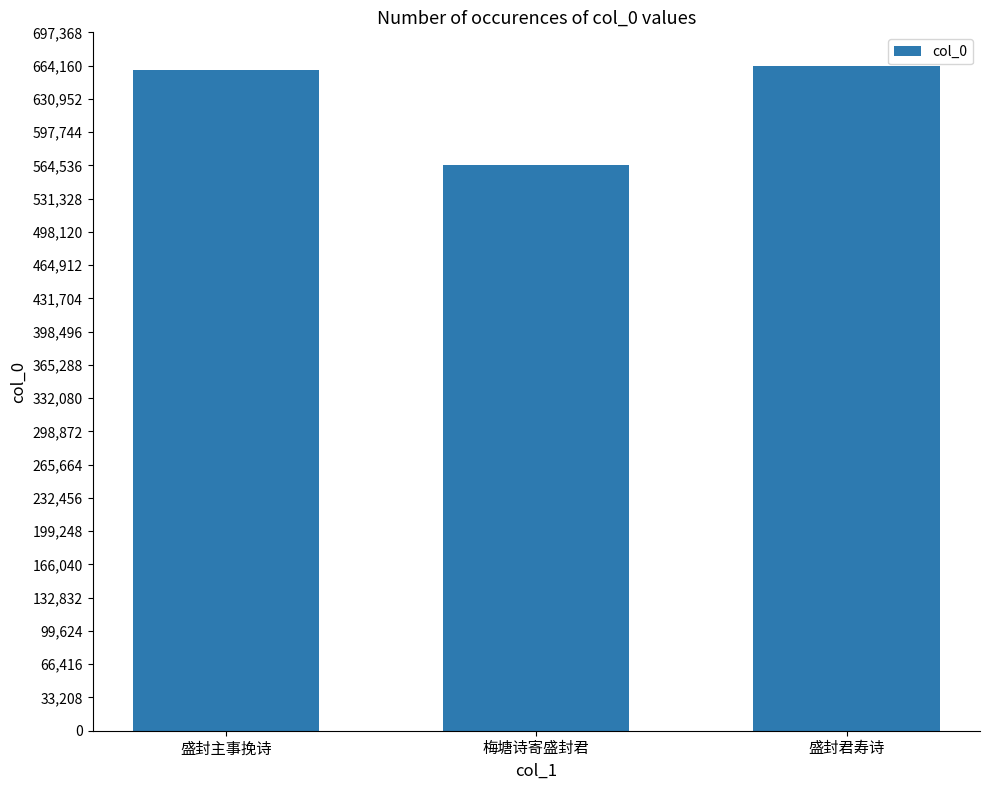

The chart shows a value of 659279 at 盛封主事挽诗. True or false?

True